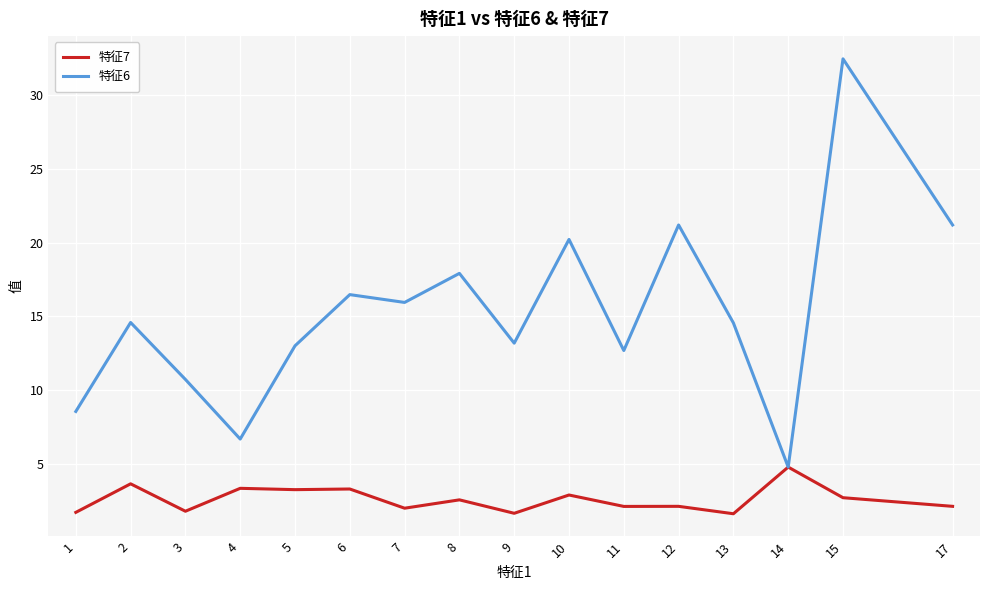

Which series has the largest range (max minus min)?

特征6